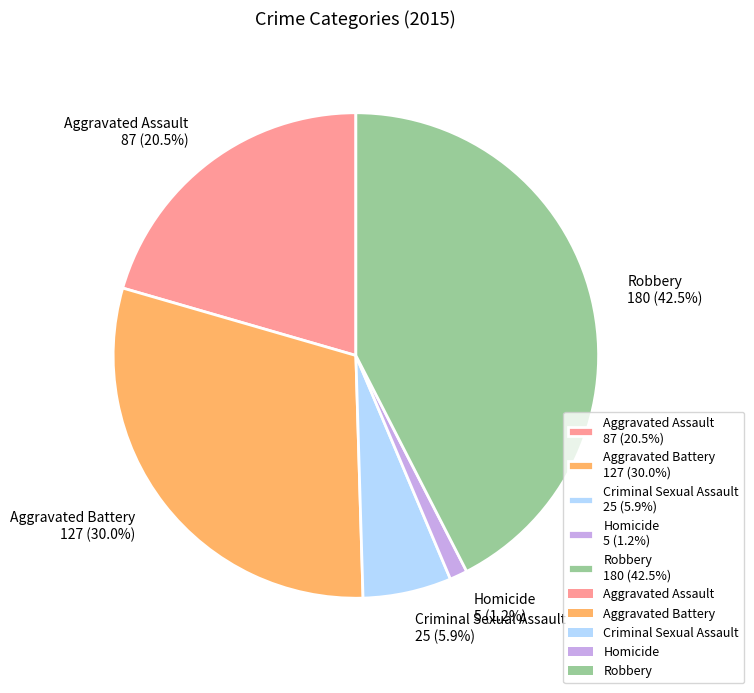

Is it true that Aggravated Battery is 36% of the pie?

False